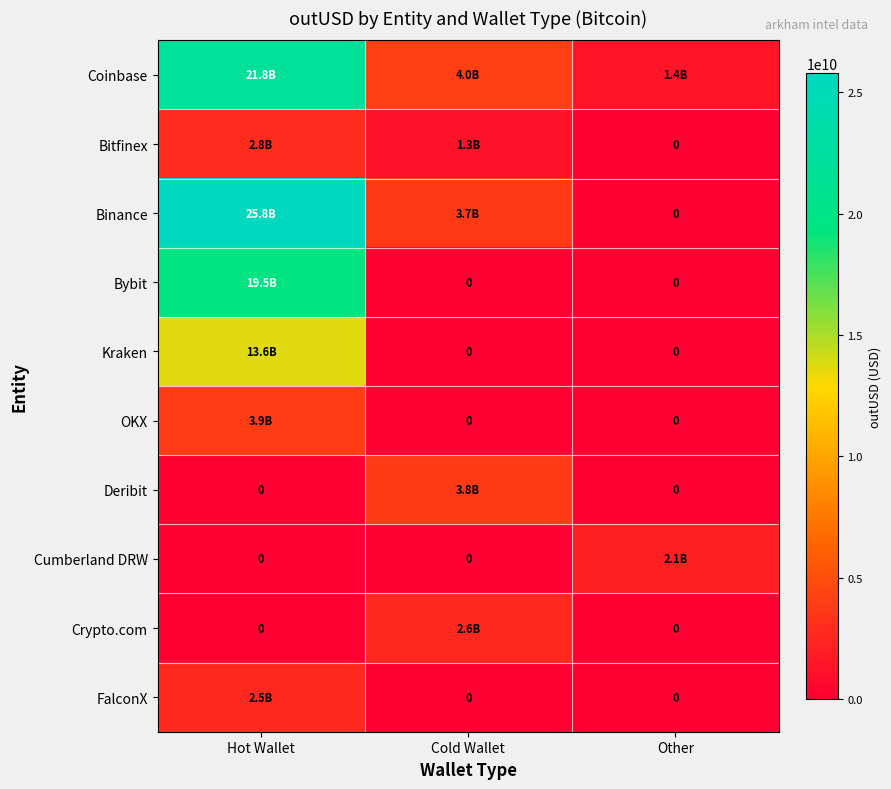

At how many categories does at least one series exceed 3734135010?

2